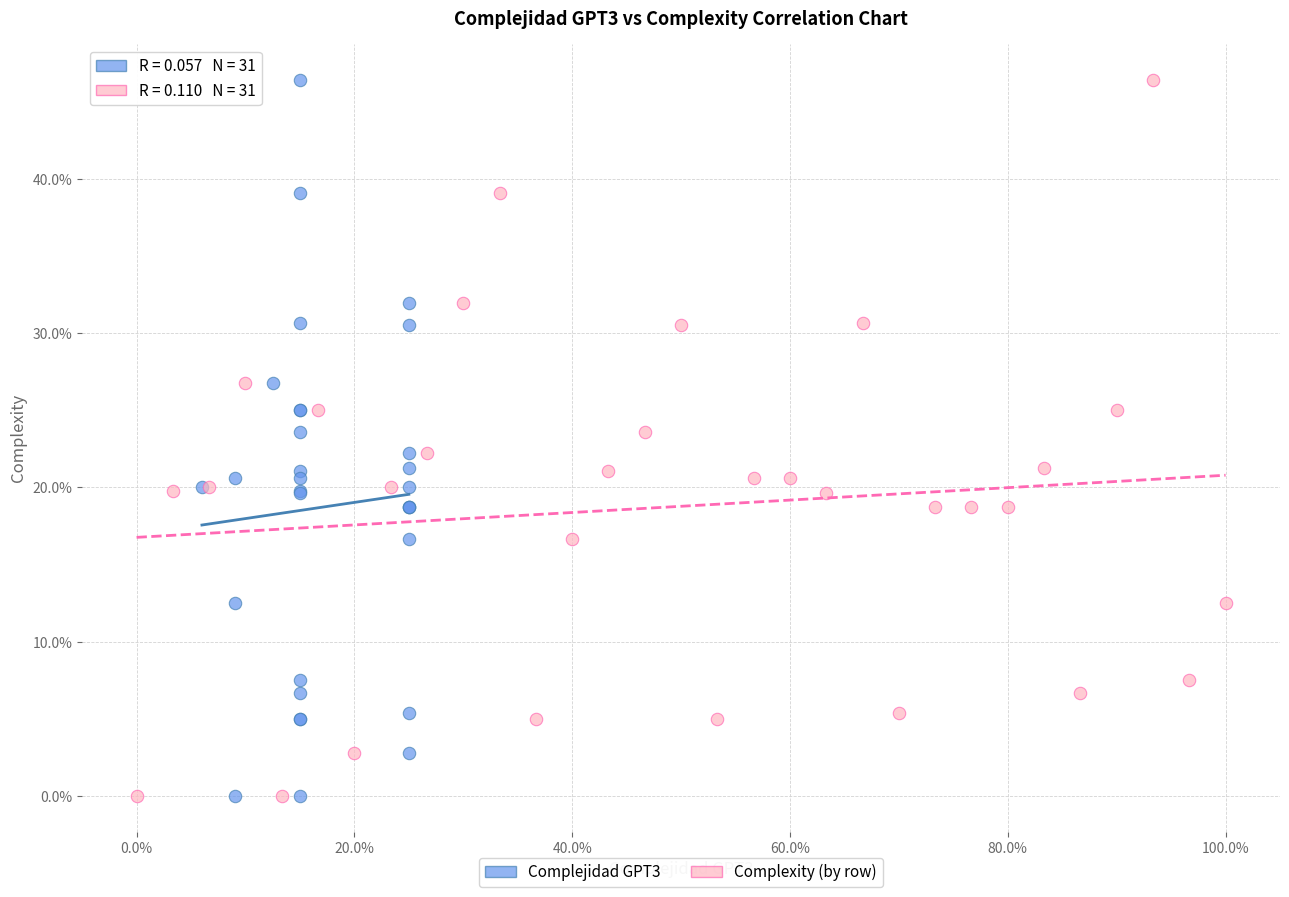

What are all the series names shown in the legend?

Complejidad GPT3, Complexity (by row)